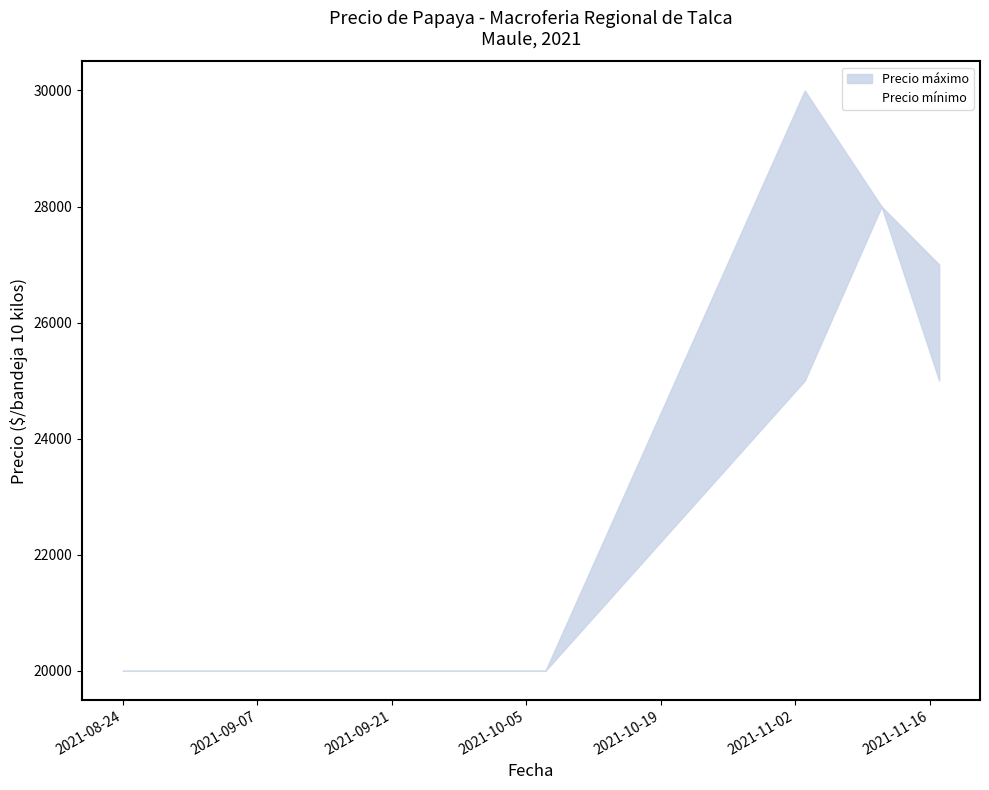

How many lines are shown in the chart?

1